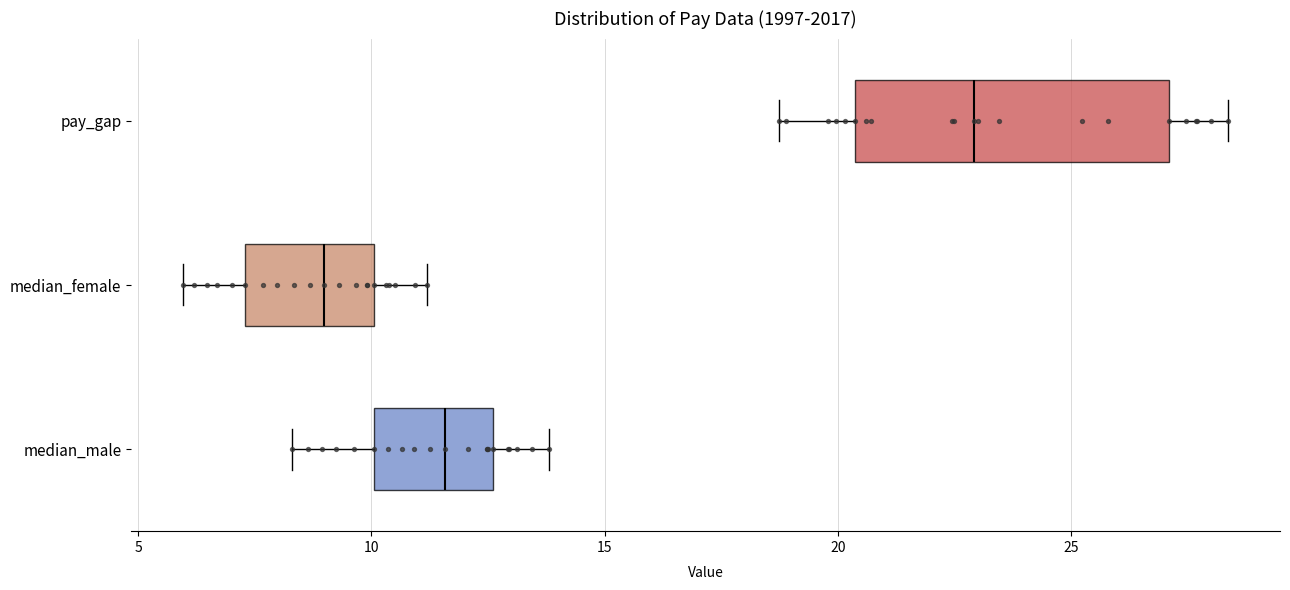

Which box's median line is the furthest to the left?

median_female